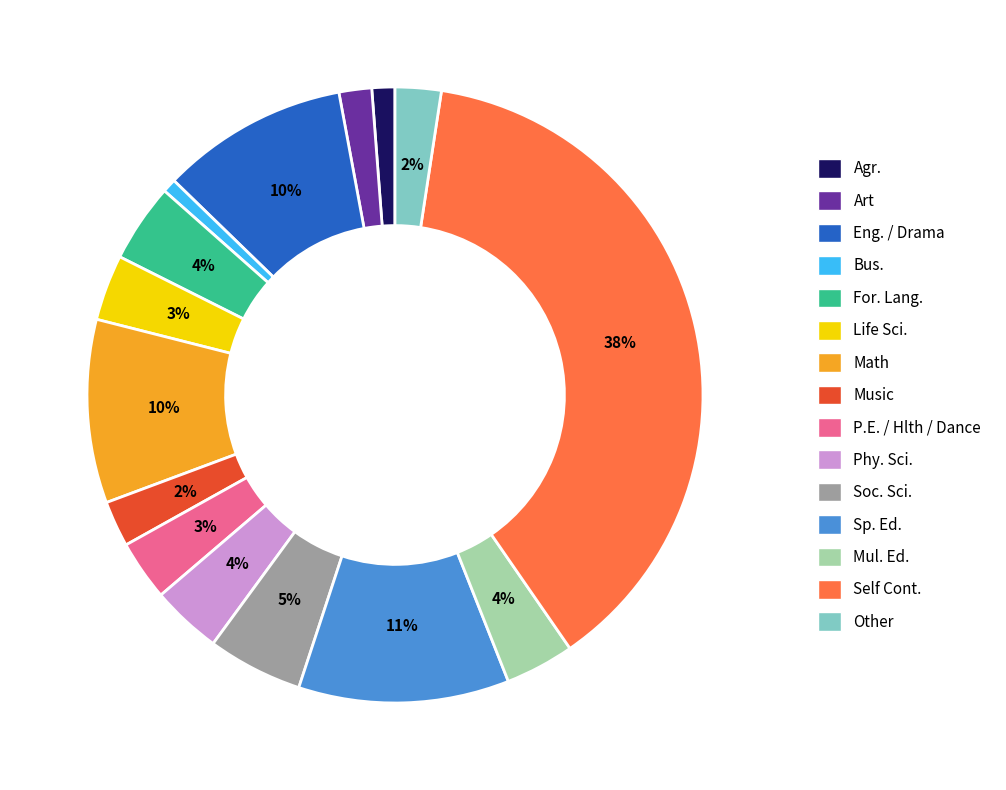

To the nearest percent, what is the difference between the largest and smallest slice percentages?

37%